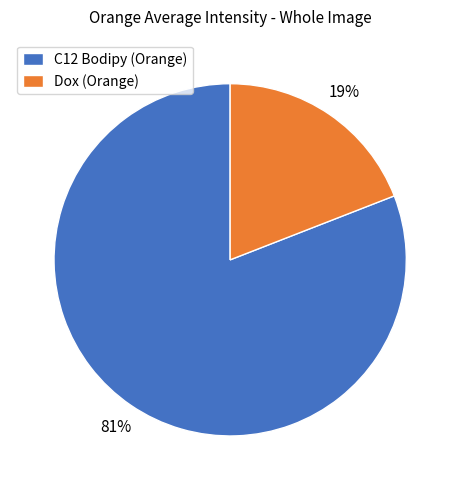

Combined, do C12 Bodipy (Orange) and Dox (Orange) account for over 50%?

Yes